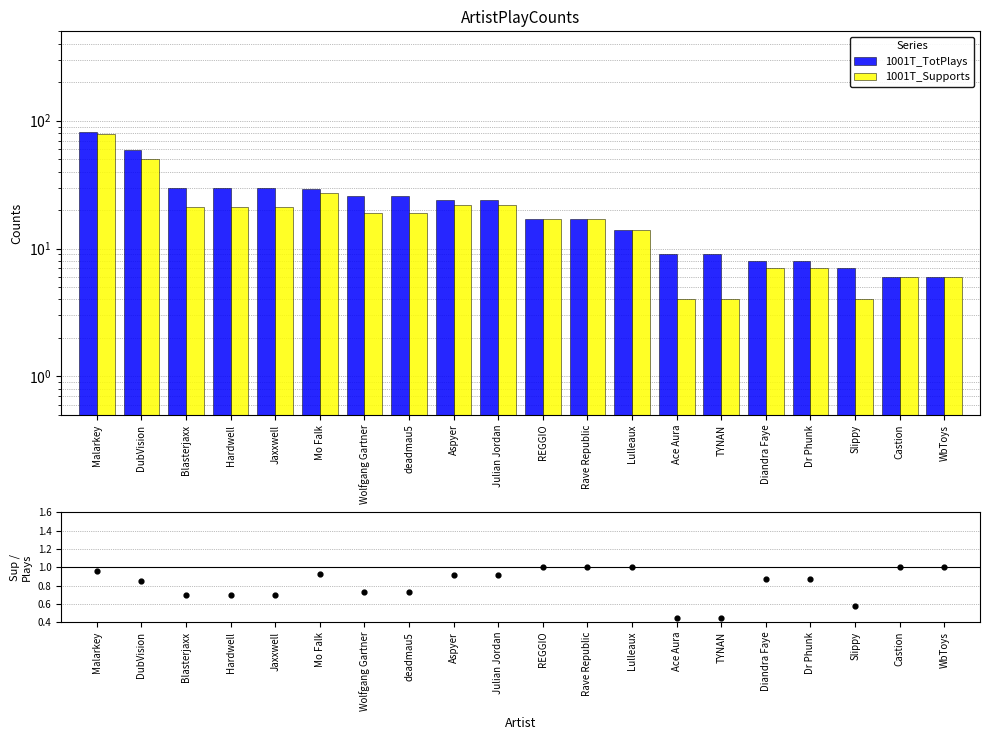

Which series reaches the minimum Y coordinate?

Supports/TotPlays